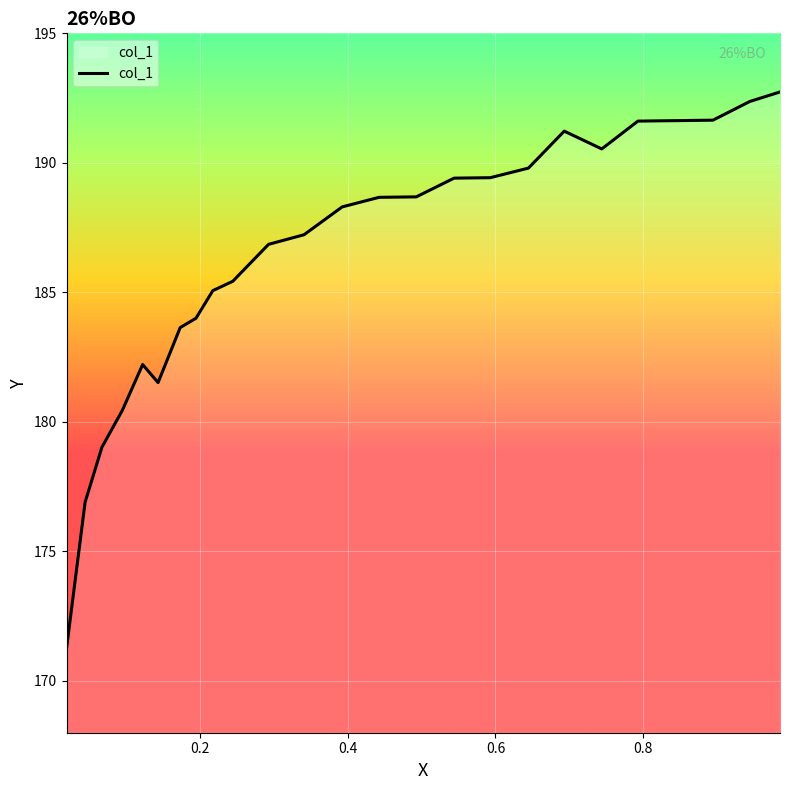

What is the smallest value displayed?

171.3